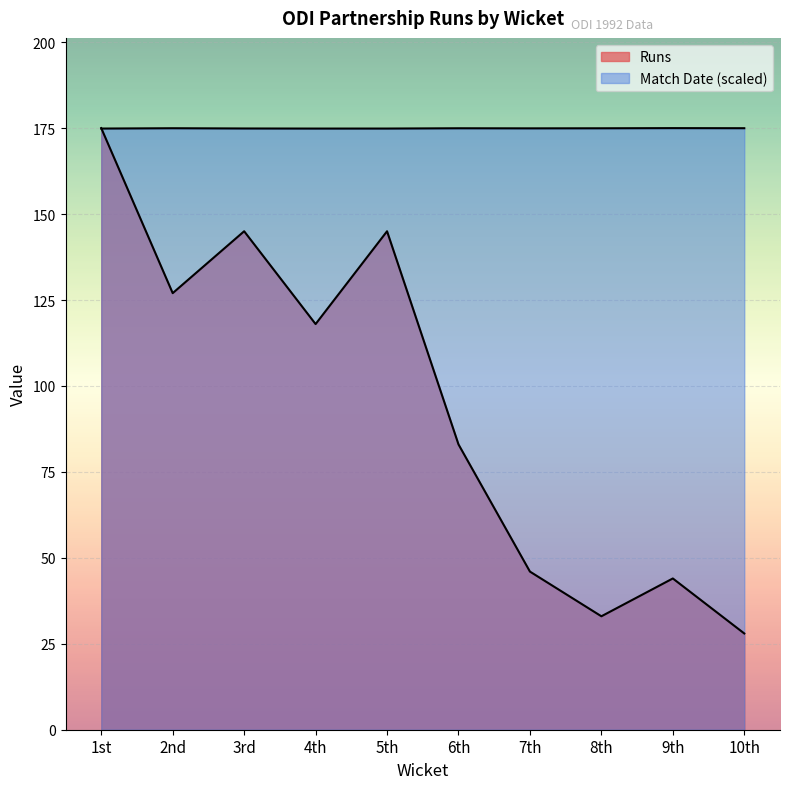

True or false: Runs has more than 0 points higher than both neighbors.

True